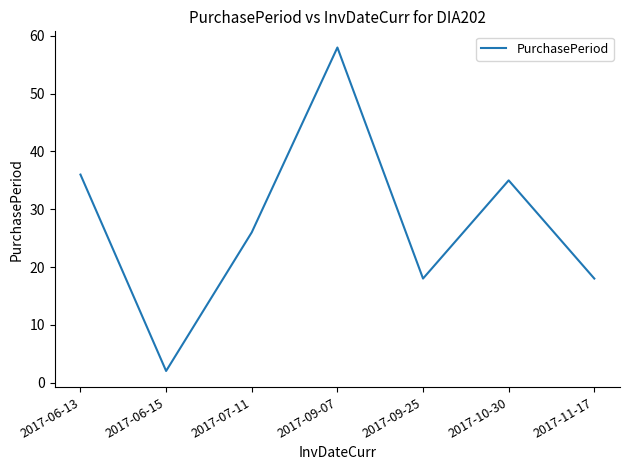

What is the ratio of the value at 2017-10-30 to the value at 2017-11-17?

1.9